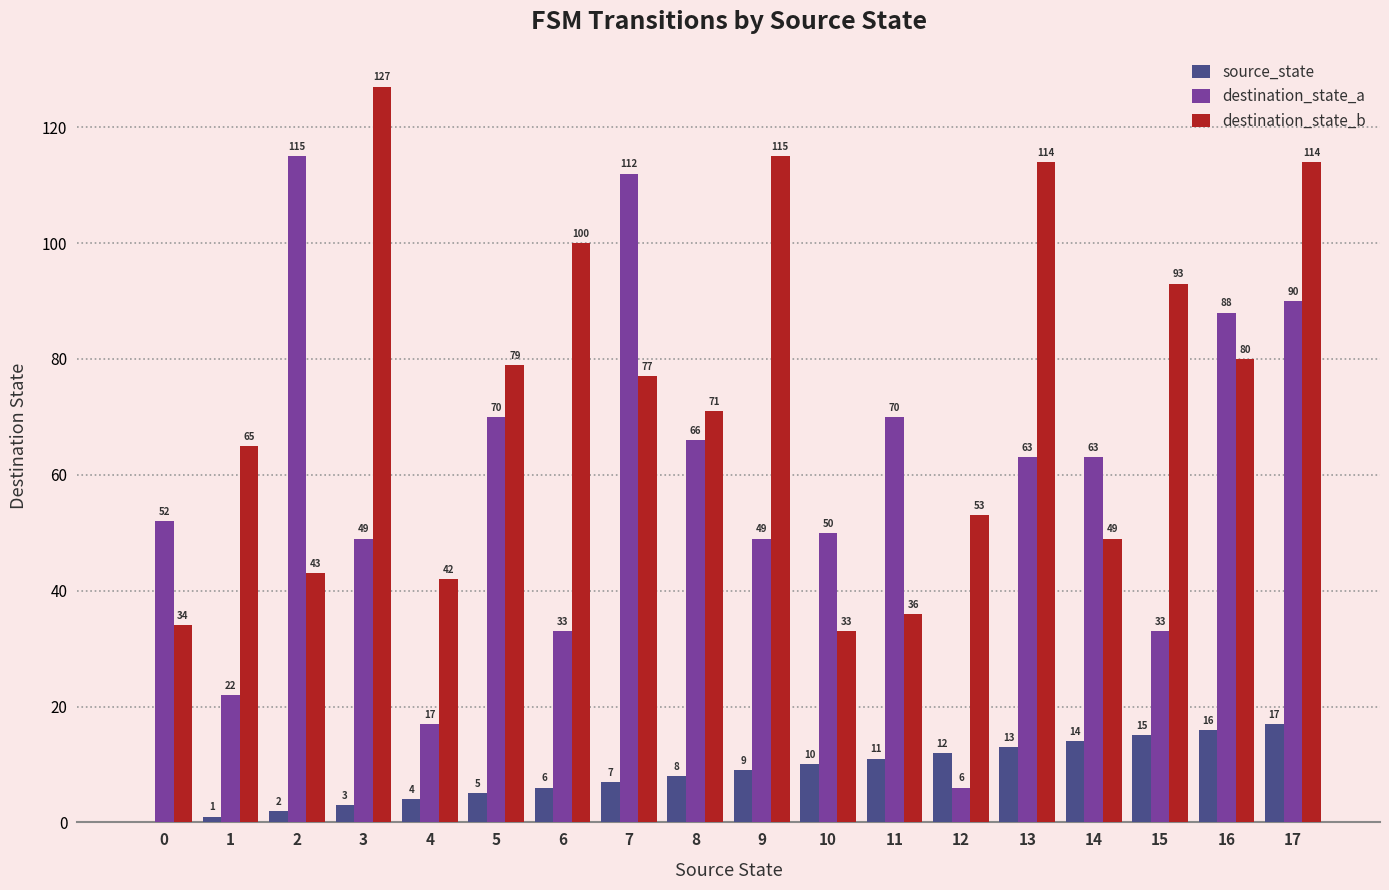

Which category has the highest value across all series?

3